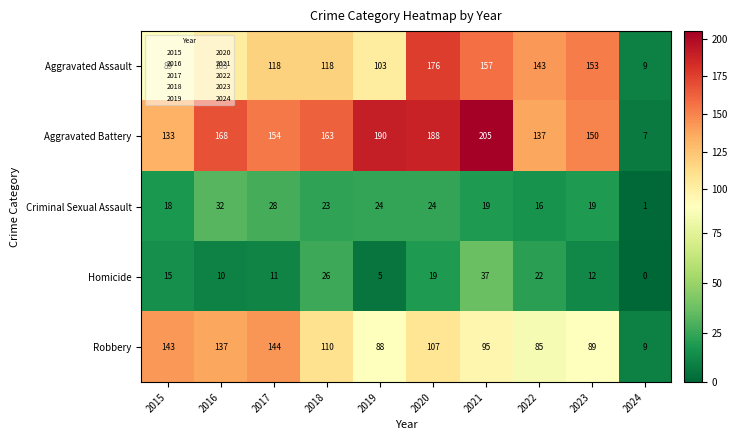

The value of Aggravated Assault at 2017 is 156. True or false?

False